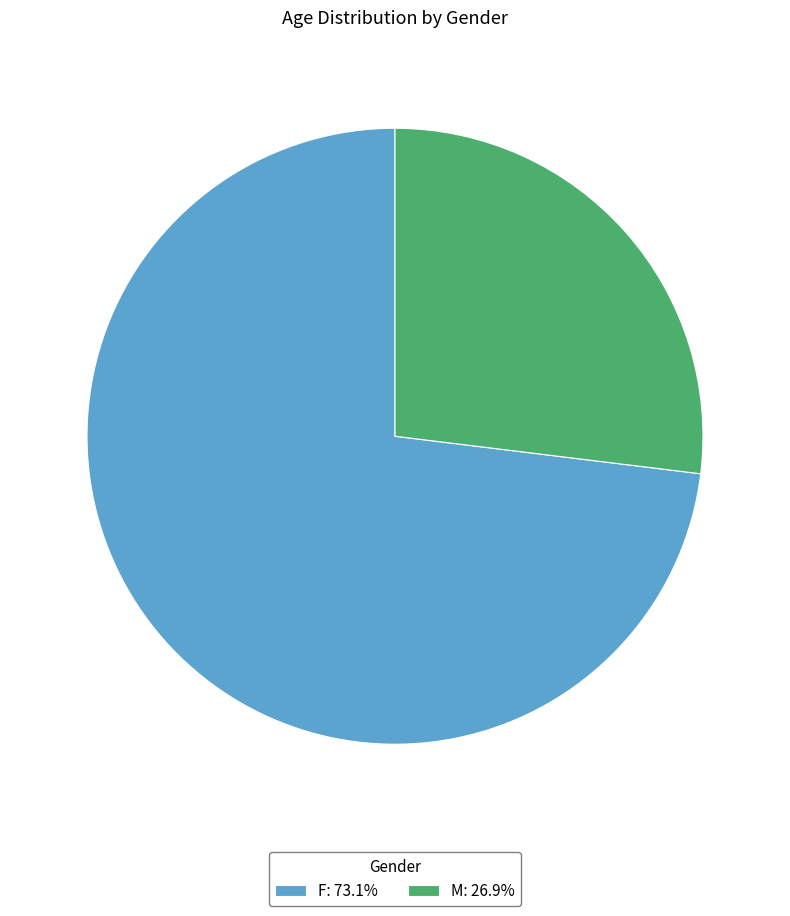

Count the number of slices in the pie.

2